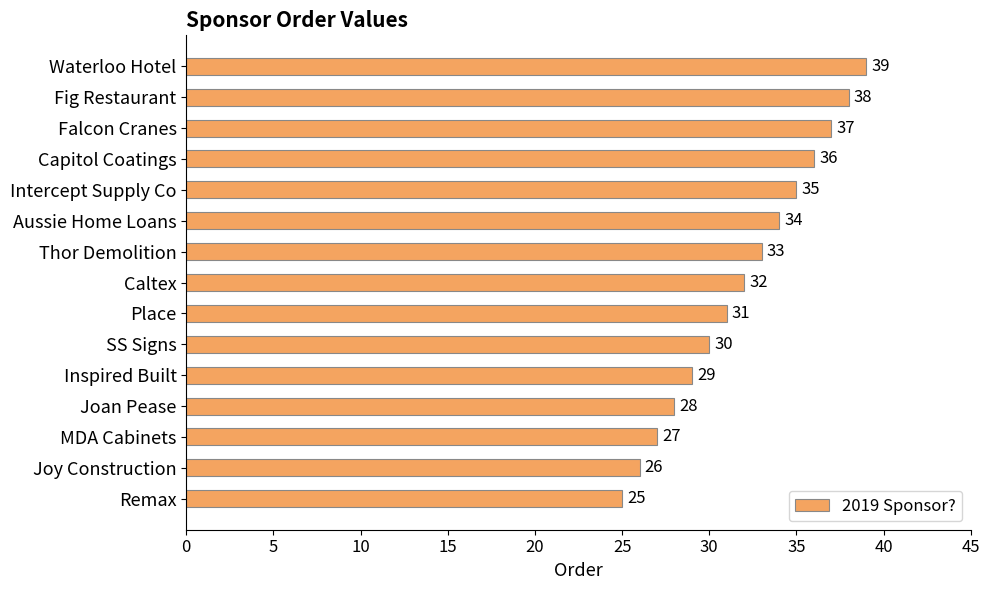

True or false: the data shows 28 at Joan Pease.

True